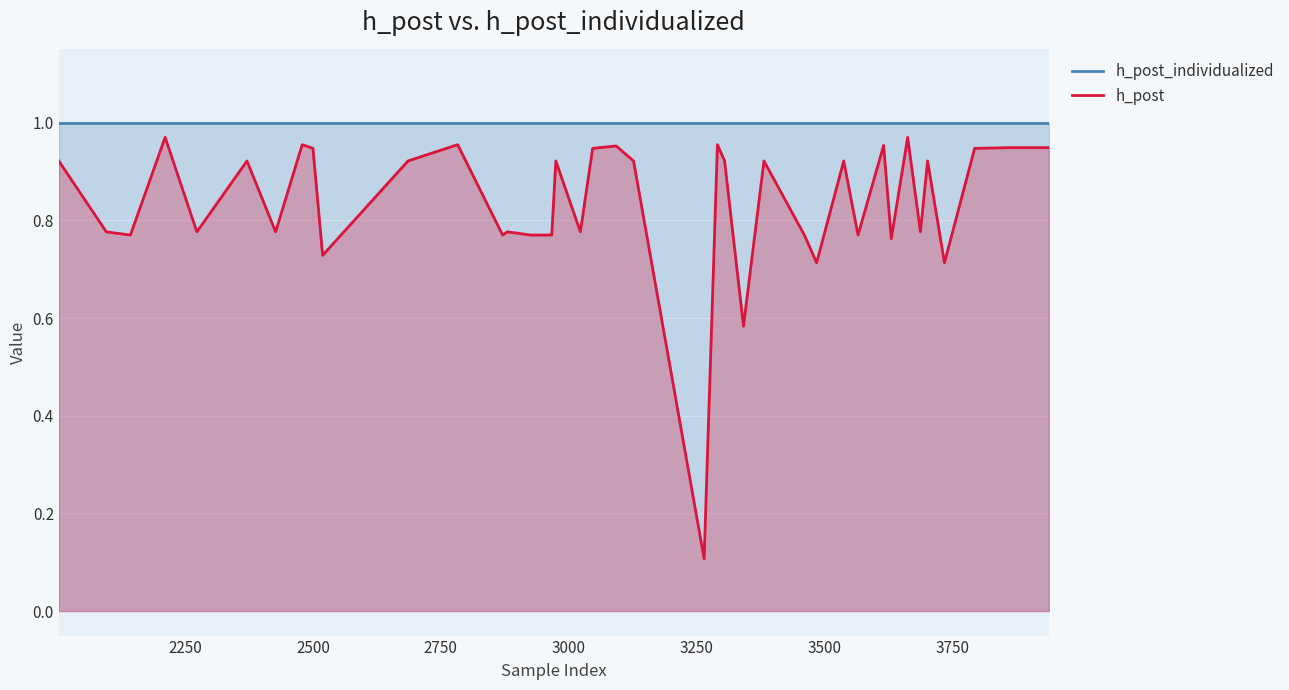

True or false: h_post_individualized has more than 1 points higher than both neighbors.

False